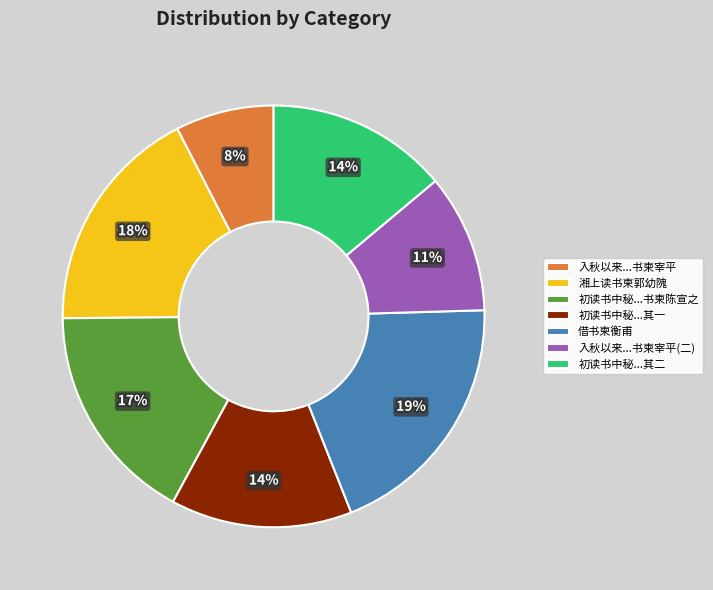

True or false: 初读书中秘...其一 accounts for 14% of the total.

True